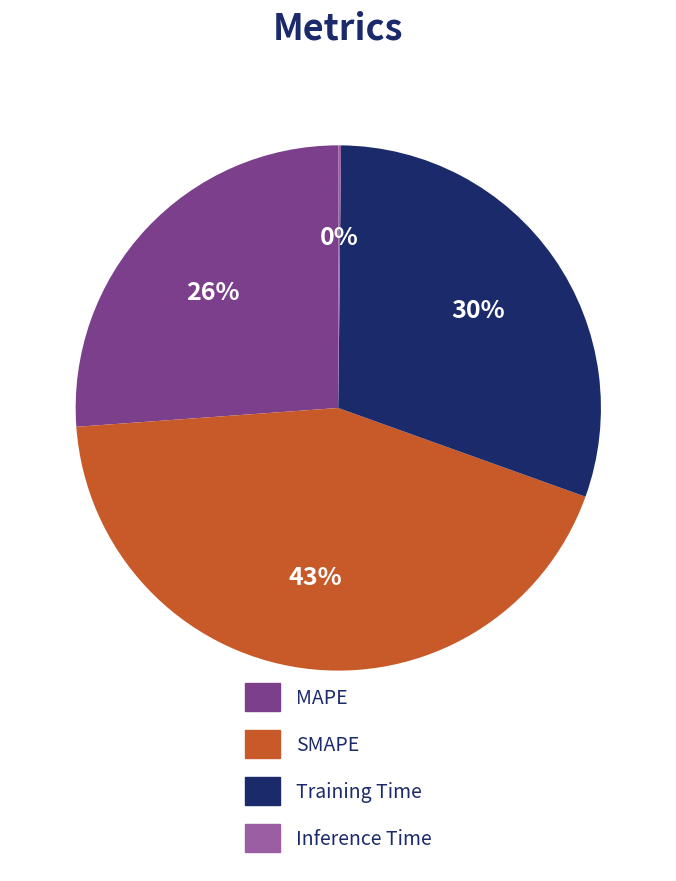

Between Training Time and SMAPE, which is larger?

SMAPE